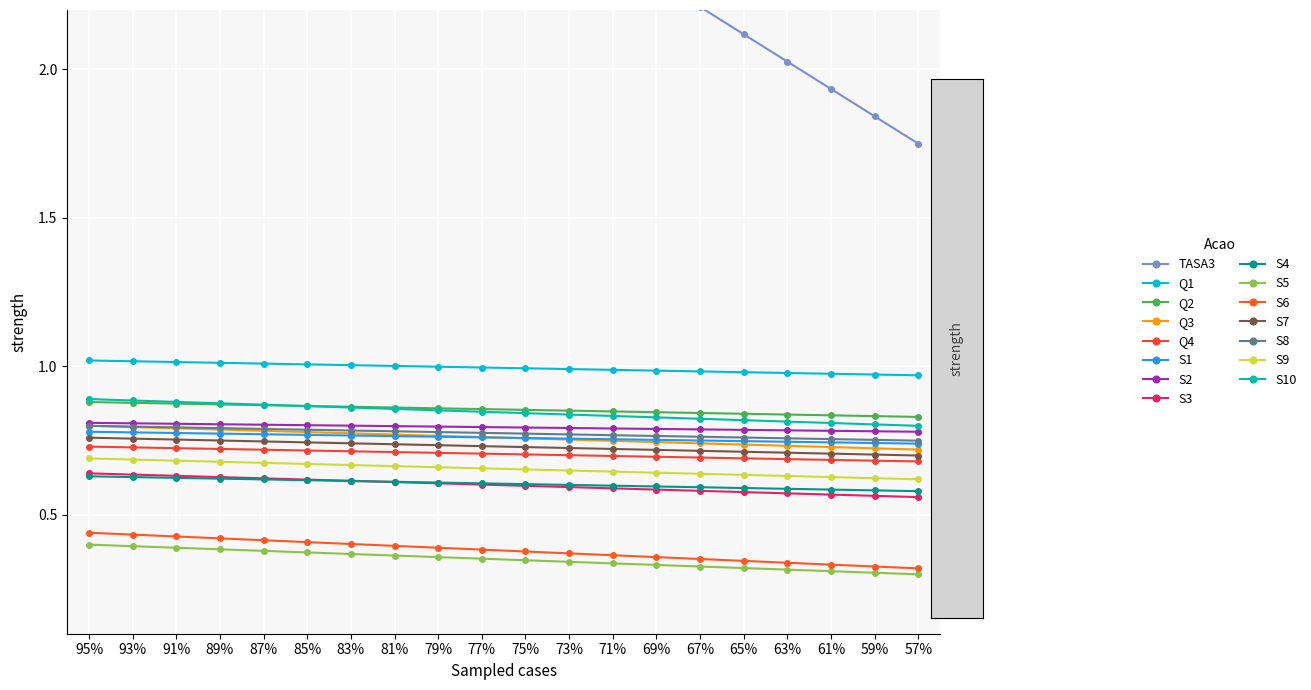

True or false: Q4 and Q3 cross at least once.

False